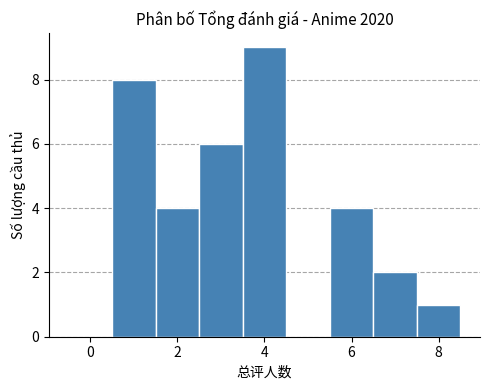

Reading left to right, list every bar in this chart as the range it spans on the x-axis followed by its height. Neither the bar edges nor the heights are printed on the chart, so give them approximately, as read against the axes.

-0.5 to 0.5: 0
0.5 to 1.5: 8
1.5 to 2.5: 4
2.5 to 3.5: 6
3.5 to 4.5: 9
4.5 to 5.5: 0
5.5 to 6.5: 4
6.5 to 7.5: 2
7.5 to 8.5: 1